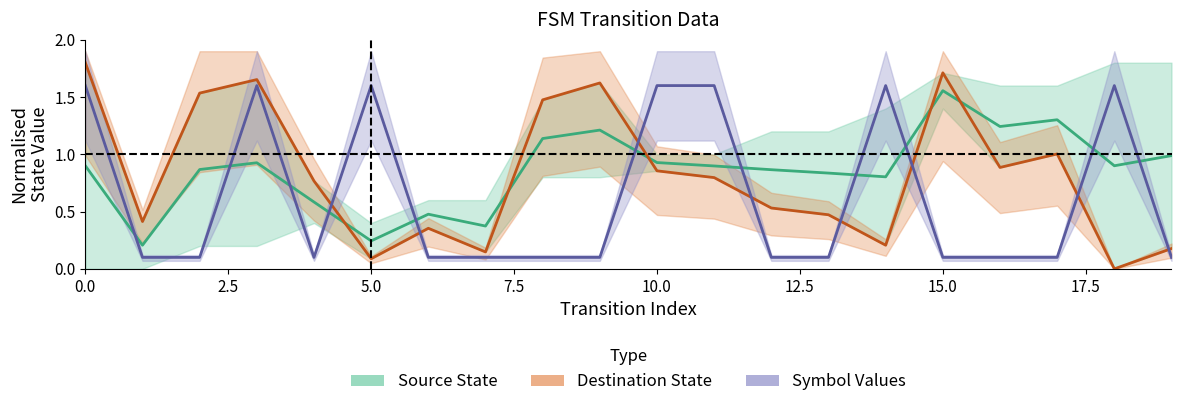

True or false: Source State and Symbol Values intersect in this chart.

True